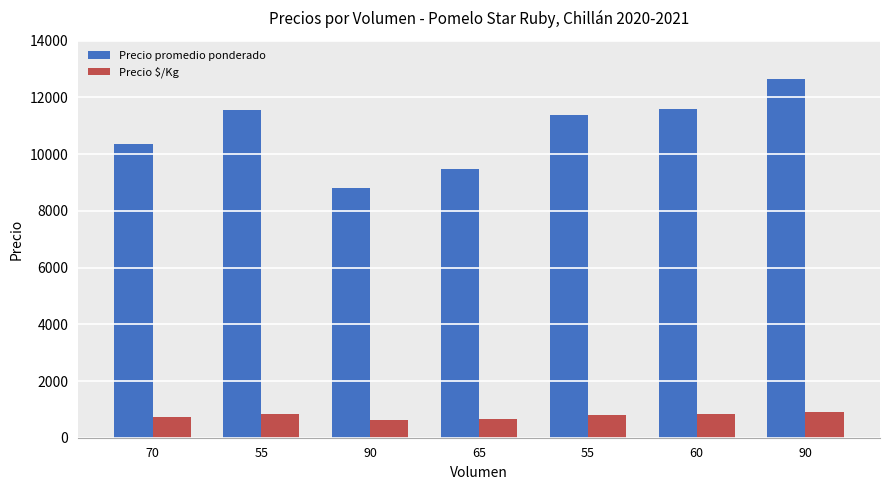

At which category is the sum across all series the highest?

90